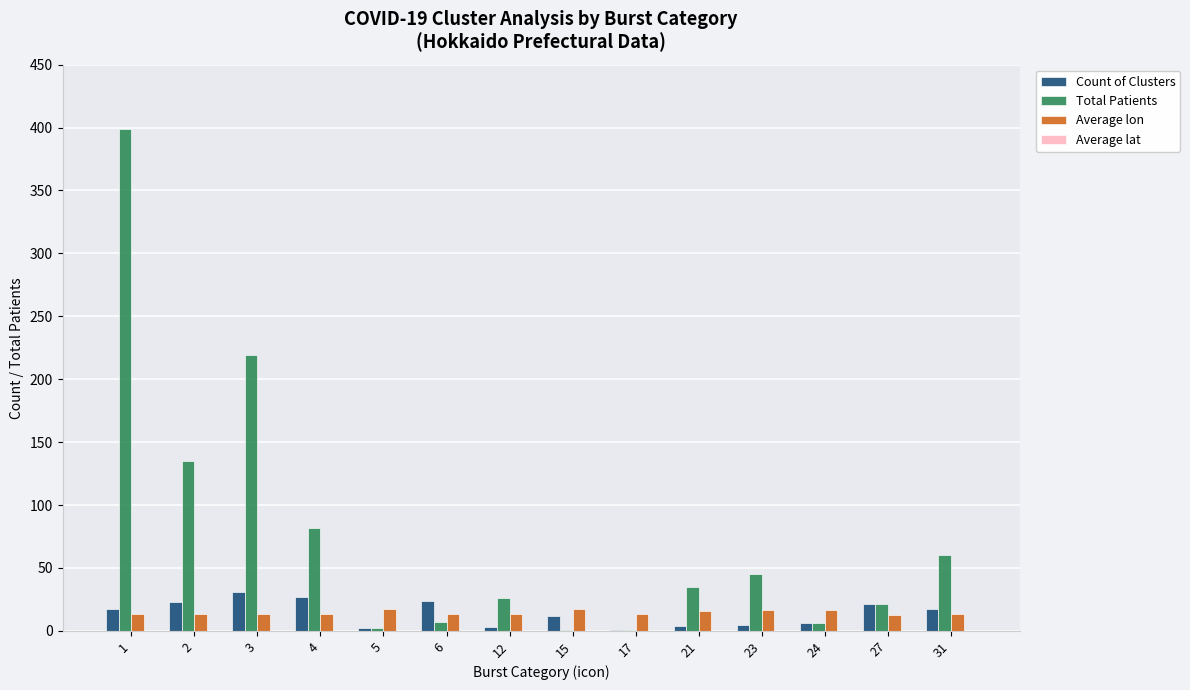

What value does the Average lon series have at 2?

13.5